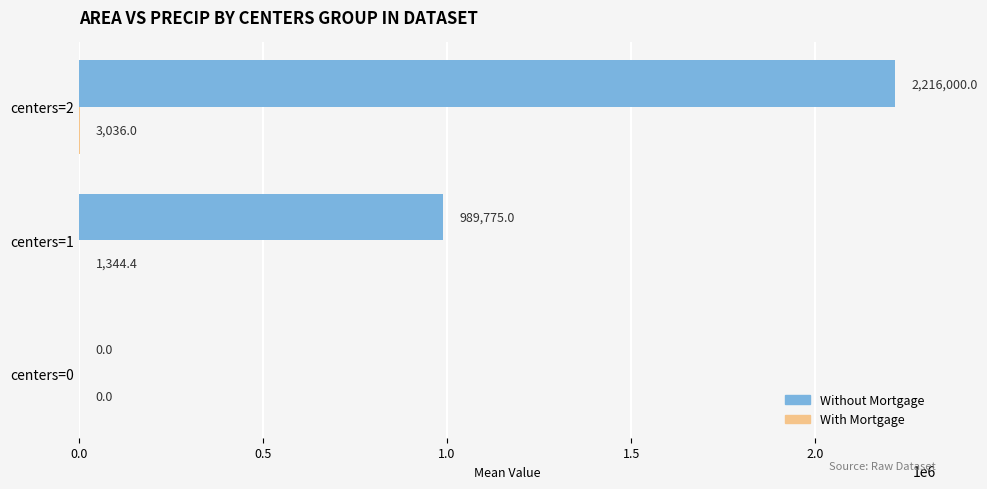

What is the total value across all series at centers=1?

991119.4